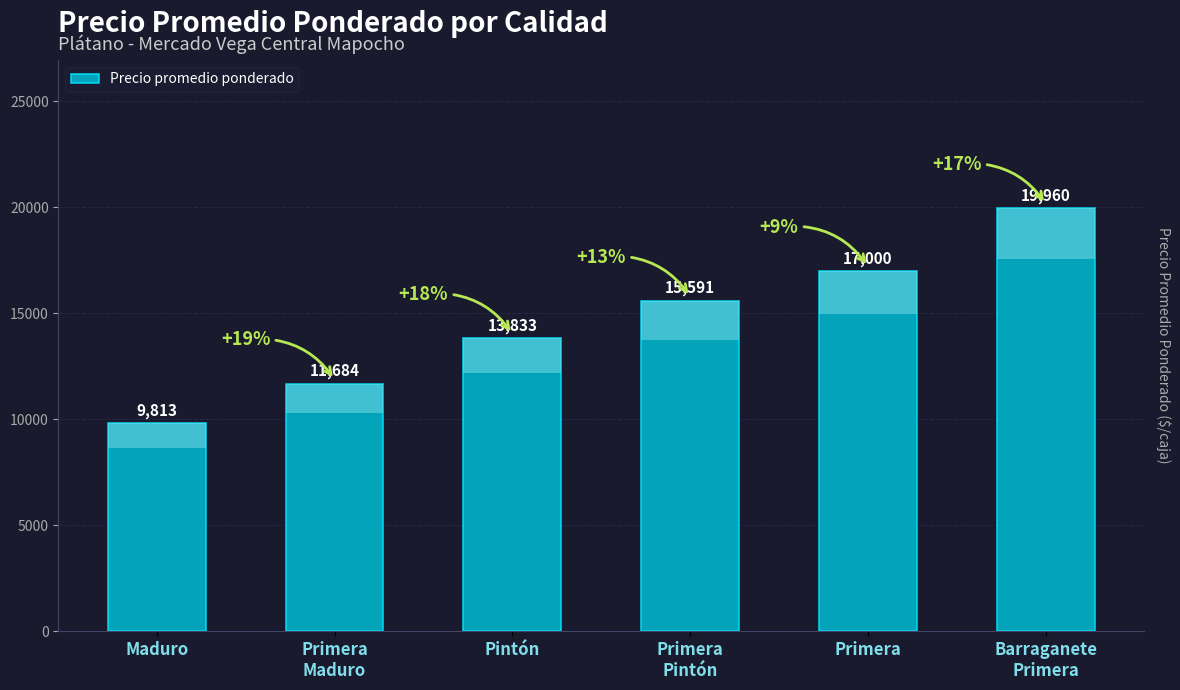

What is the label of the 6th bar from the left?

Barraganete
Primera